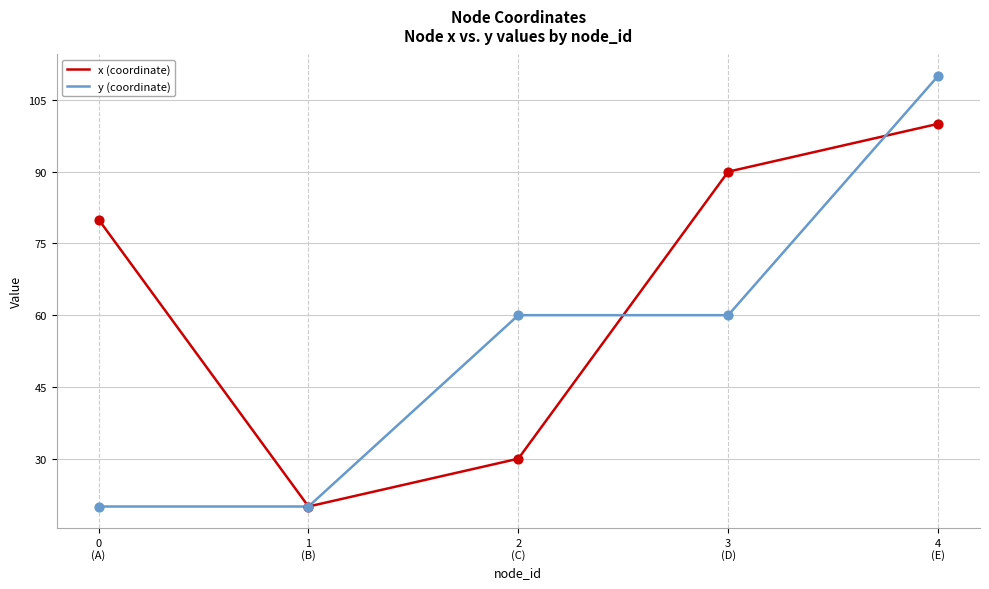

At how many categories does at least one series exceed 108?

1